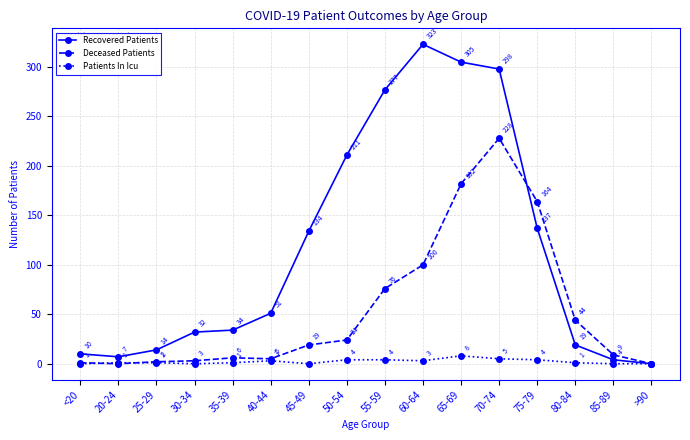

Rank the series at 75-79 from lowest to highest value.

Patients In Icu, Recovered Patients, Deceased Patients